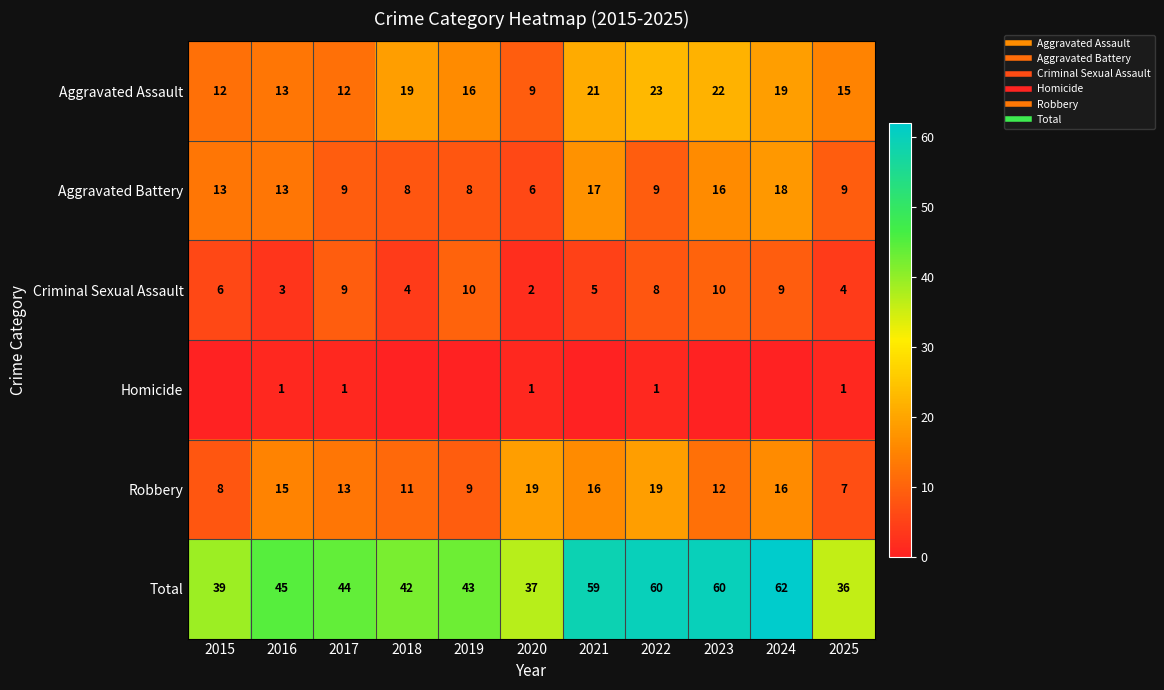

The Total series shows 95 at 2021. True or false?

False